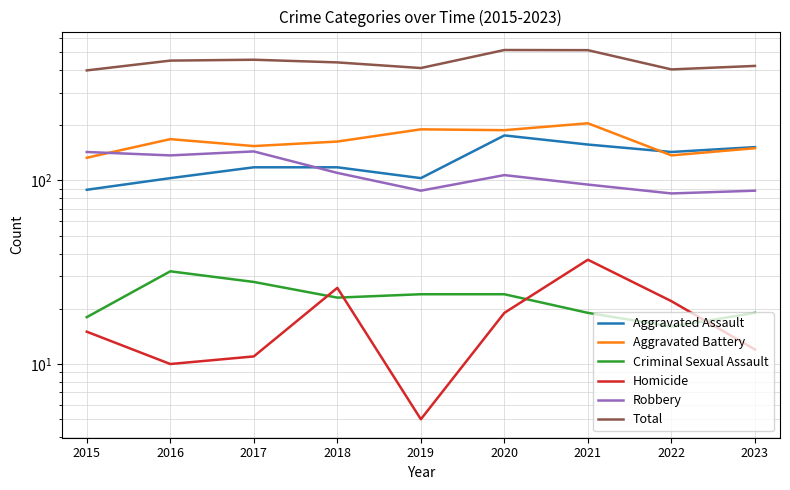

Does the chart have visible grid lines?

Yes